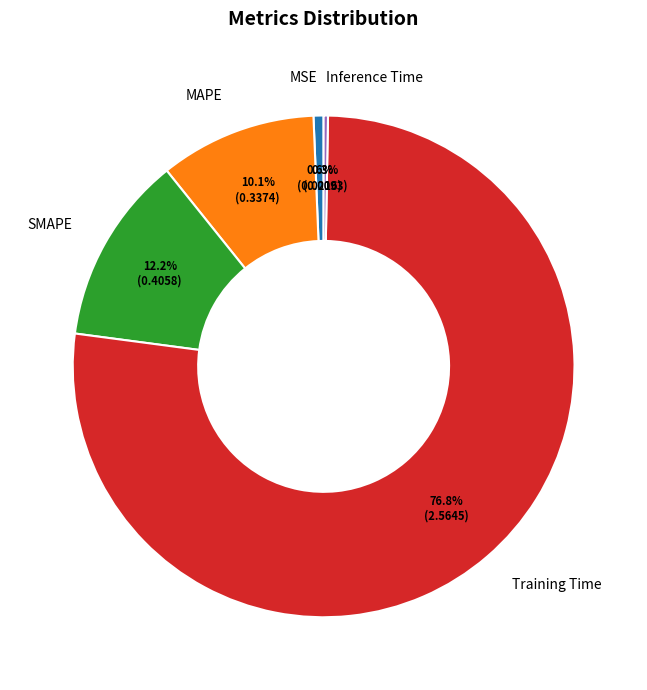

Is it true that SMAPE is 12% of the pie?

True